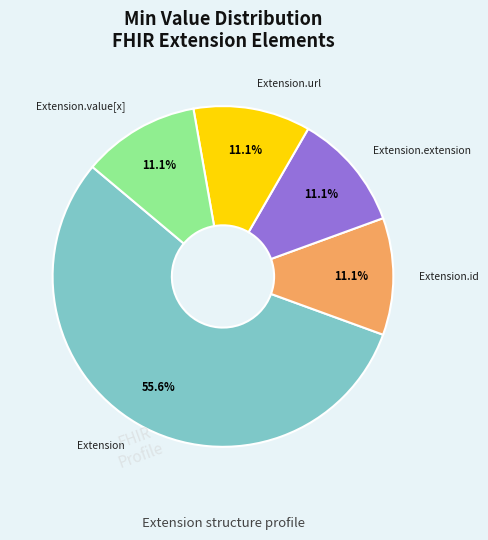

How many segments does this pie chart have?

5